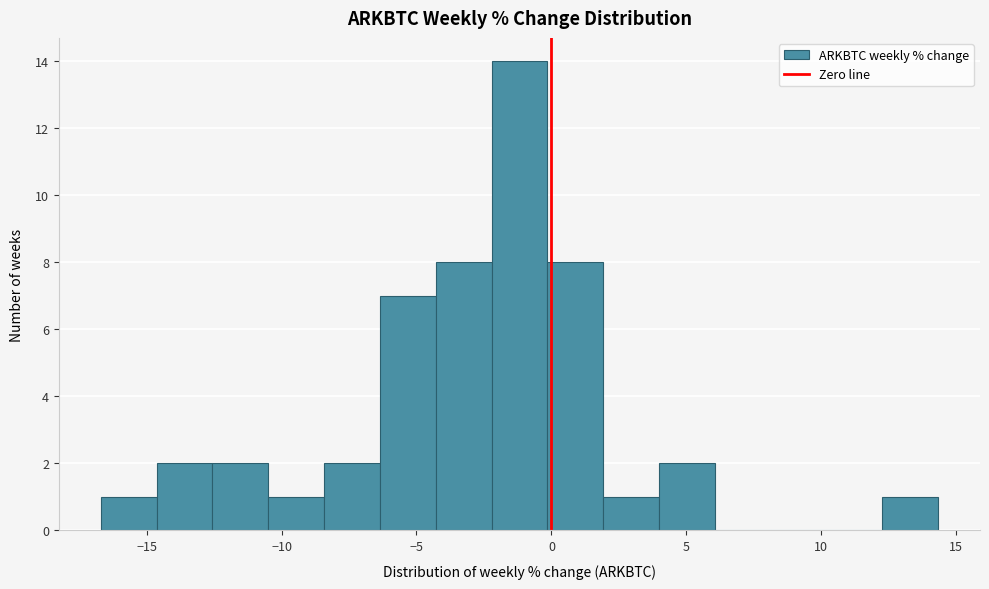

What is the height of the bar covering -12.5 to -10.5 on the x-axis? Neither the bar edges nor the heights are printed on the chart, so give them approximately, as read against the axes.

2